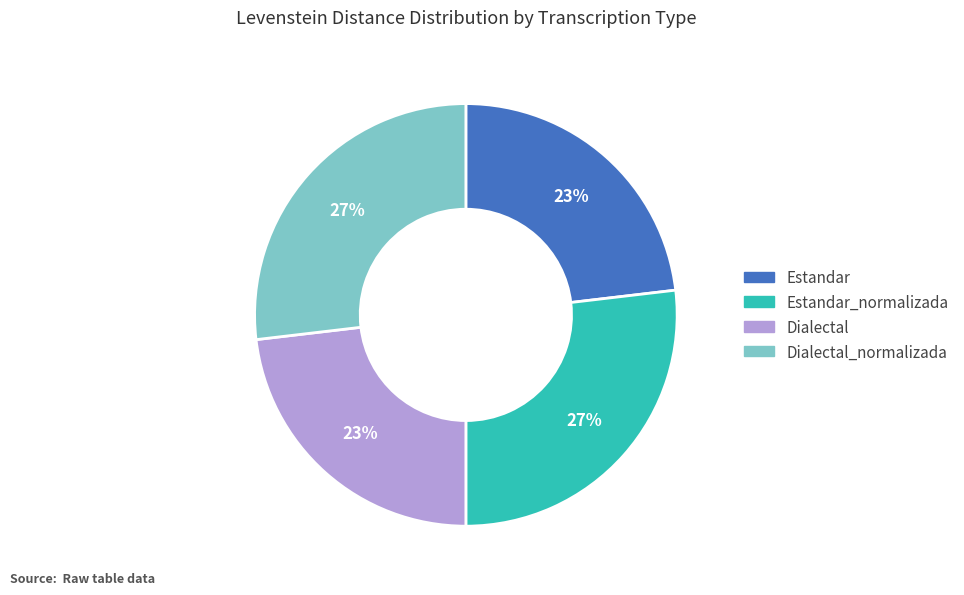

How many segments does this pie chart have?

4